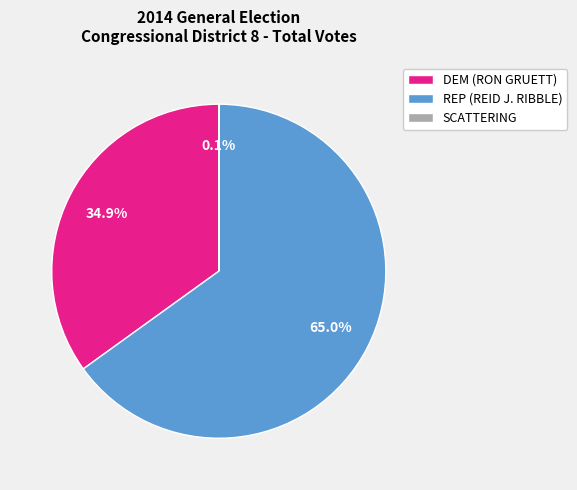

Does REP (REID J. RIBBLE) account for over 50% of the chart?

Yes